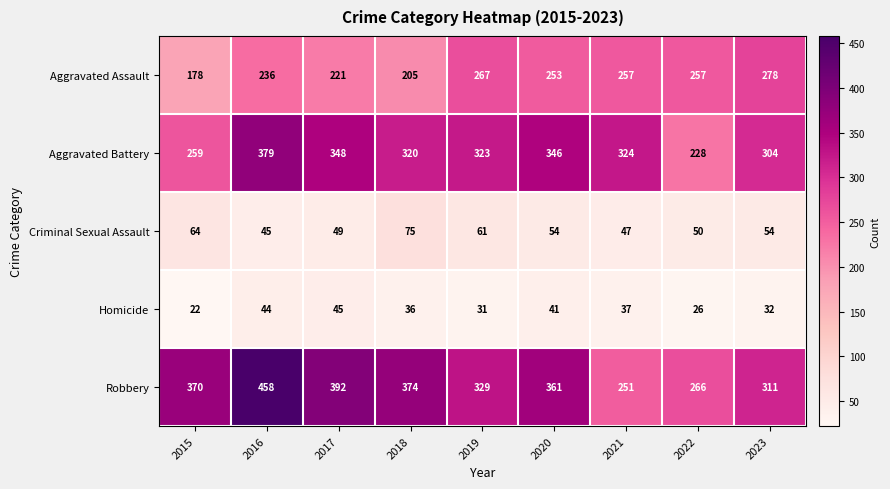

True or false: Robbery has a value of 529 at 2015.

False